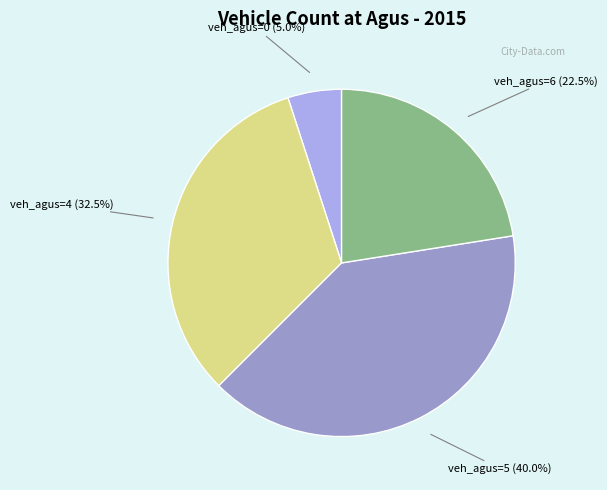

Is there any slice that represents more than half of the pie?

No